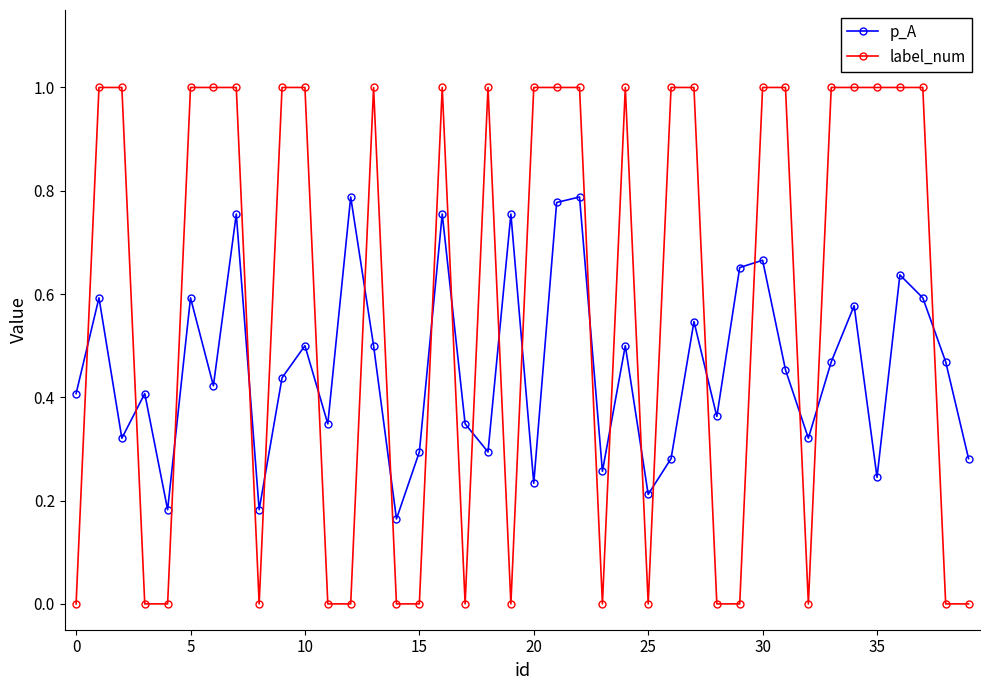

Rank the series by their maximum value, from highest to lowest.

label_num, p_A